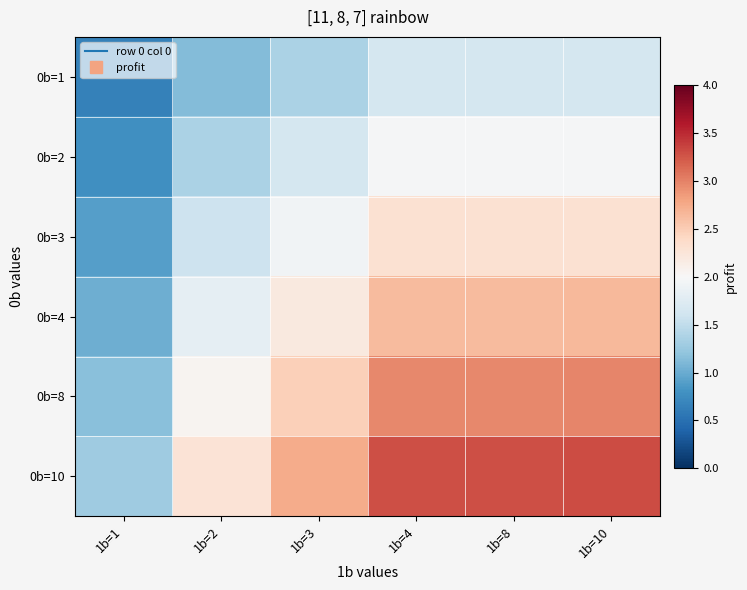

Count the number of categories in the chart.

6